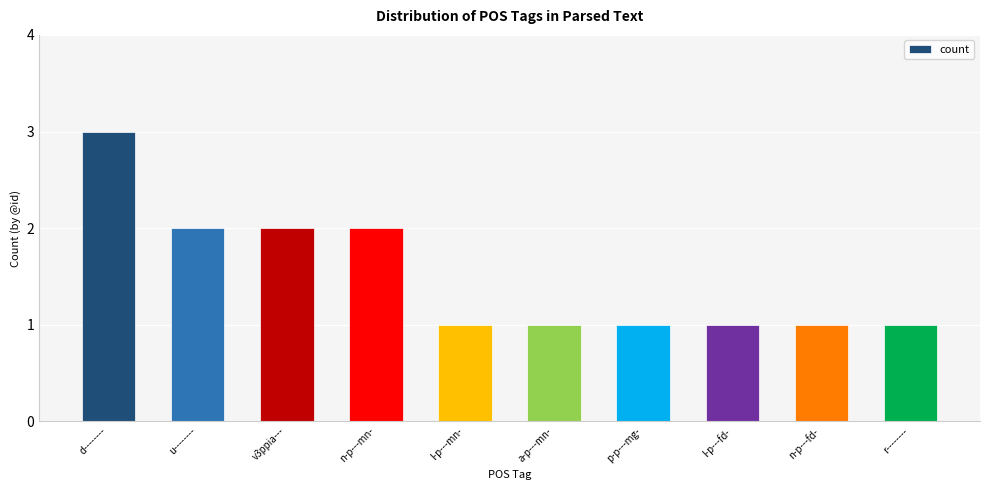

What position from the left is p-p---mg-?

7